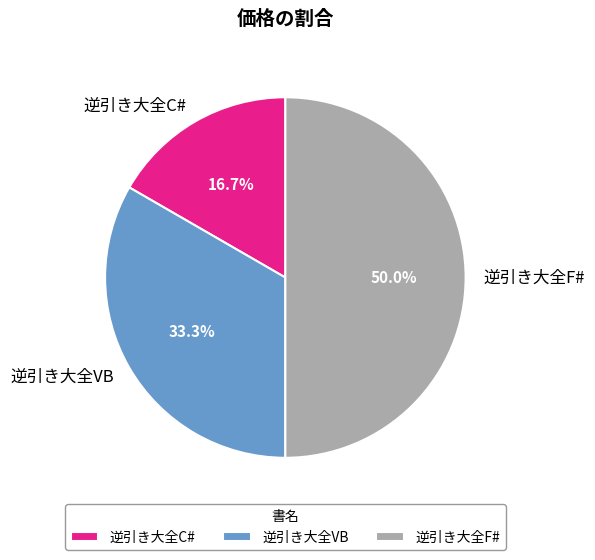

To the nearest percent, what portion does 逆引き大全VB represent?

33%